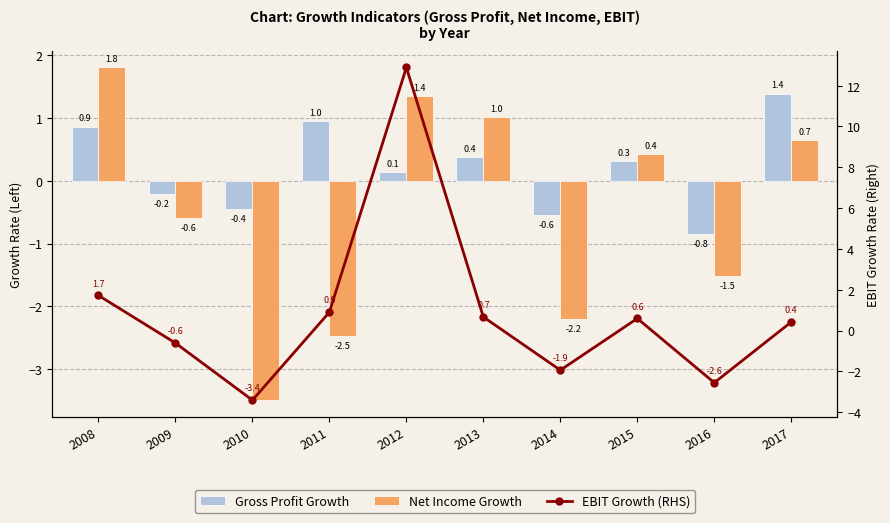

The value of Net Income Growth at 2012 is 1.4. True or false?

True